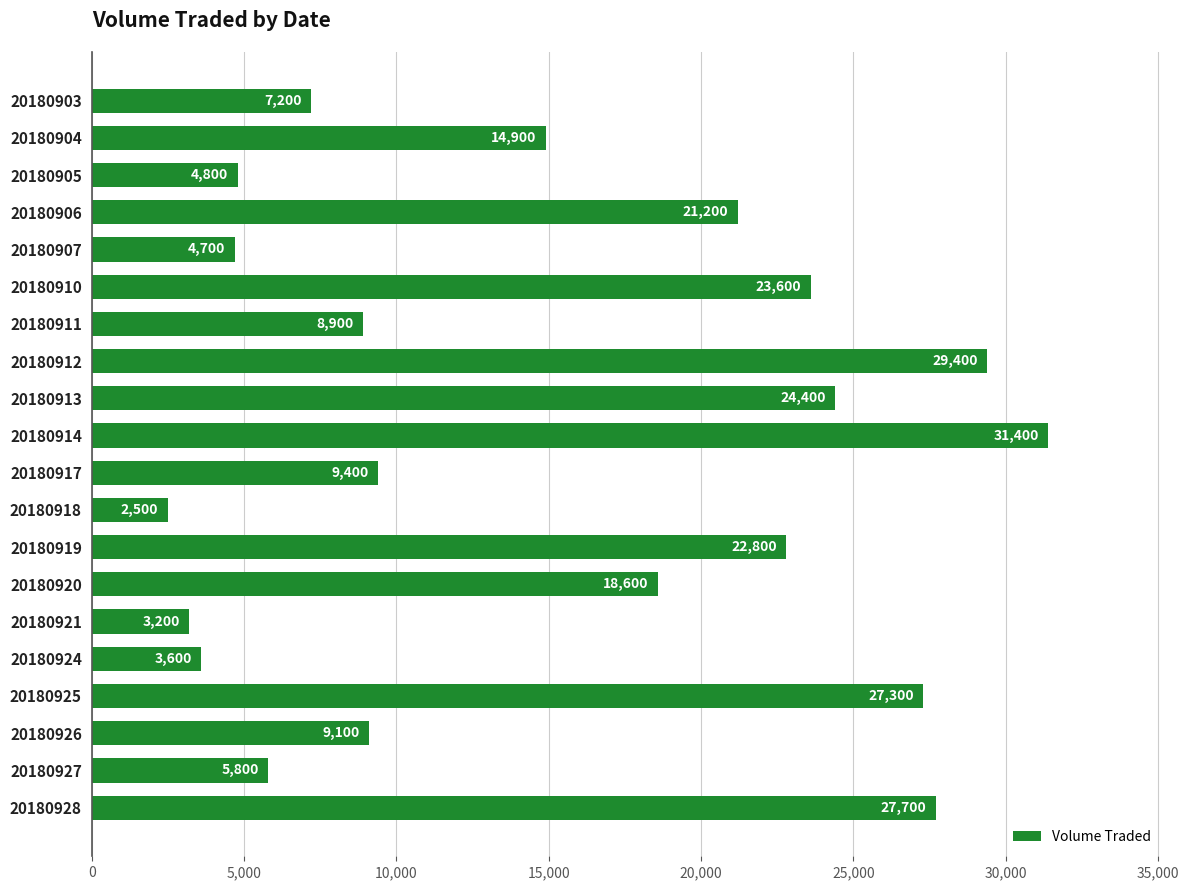

Rank the categories by value from highest to lowest.

20180914, 20180912, 20180928, 20180925, 20180913, 20180910, 20180919, 20180906, 20180920, 20180904, 20180917, 20180926, 20180911, 20180903, 20180927, 20180905, 20180907, 20180924, 20180921, 20180918